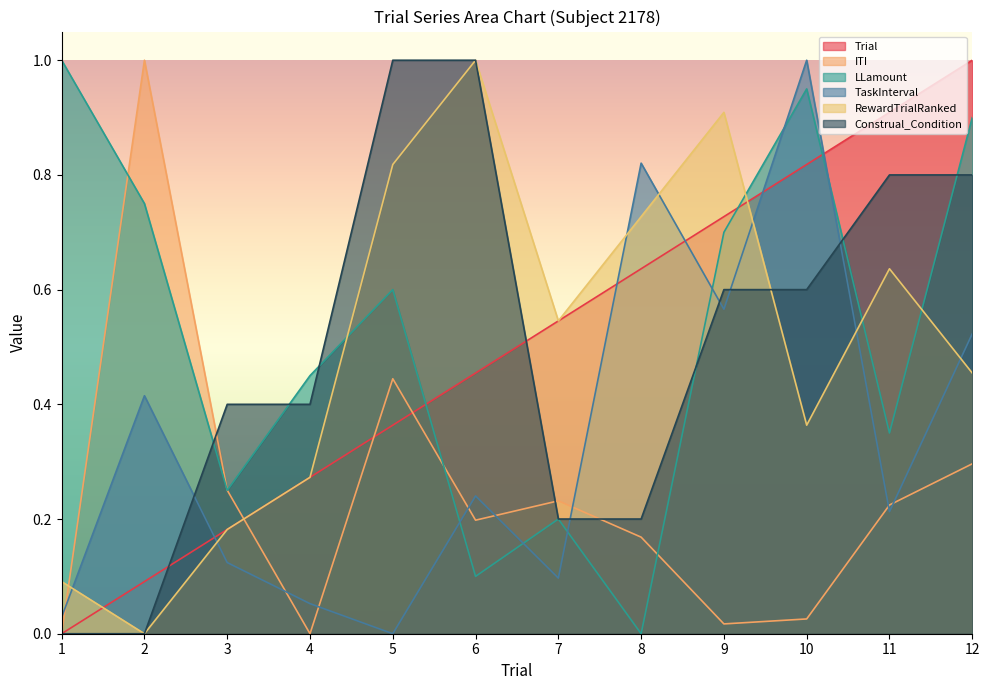

What is the difference between the second highest and second lowest values in the Construal_Condition series?

1.0